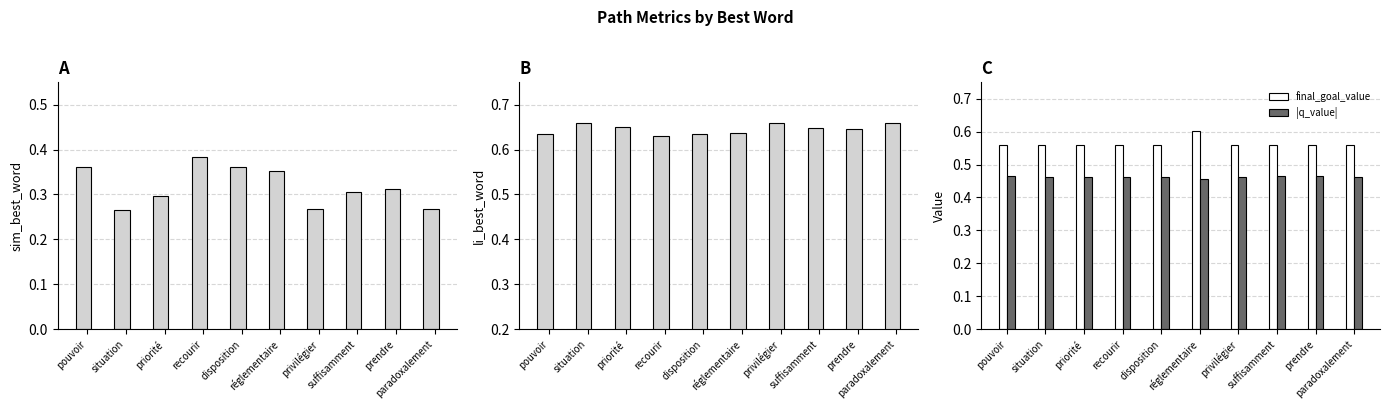

How many bars are there in total?

40